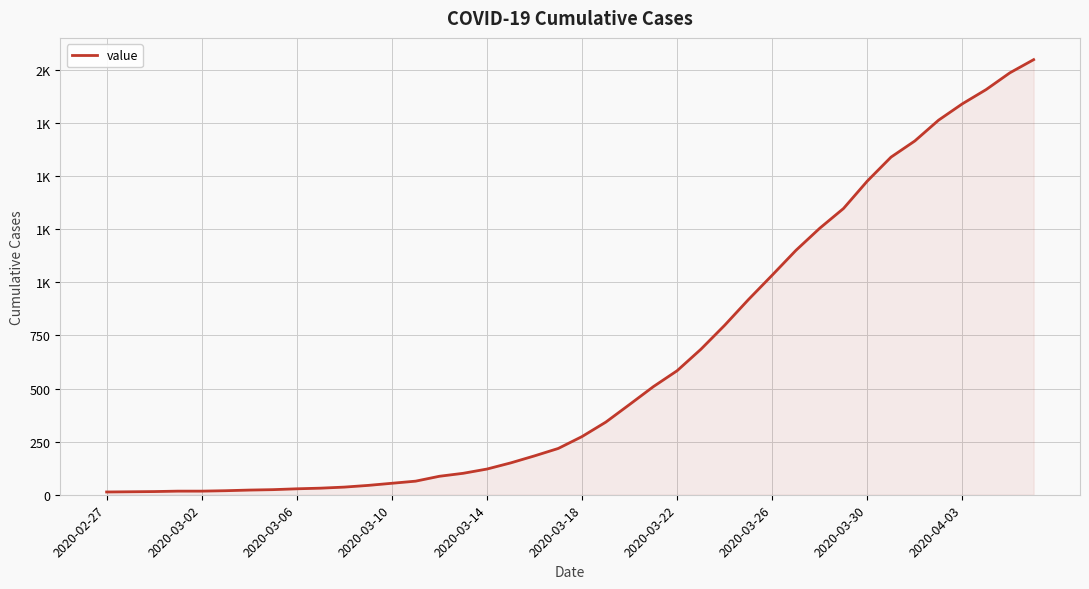

Reading left to right, extract all data points from this chart.

13	14	15	17	17	19	22	24	28	31	36	44	54	64	87	101	121	150	183	218	274	342	425	509	584	685	798	919	1034	1151	1255	1348	1477	1590	1666	1764	1841	1908	1987	2049